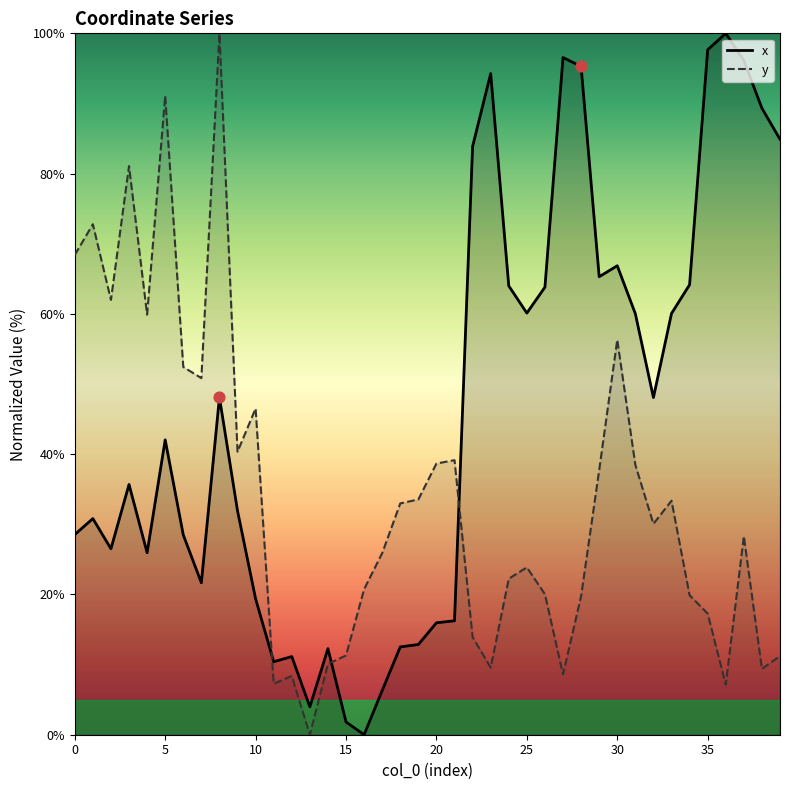

Which series reaches the minimum Y coordinate?

x